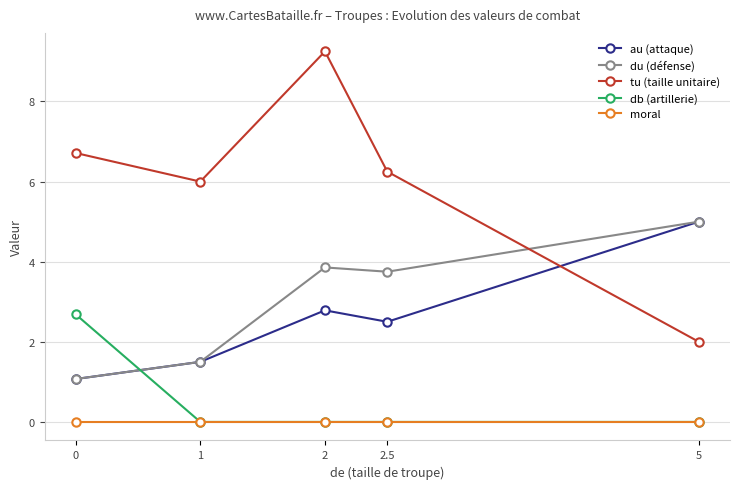

Which category has the highest value in the au (attaque) series?

5